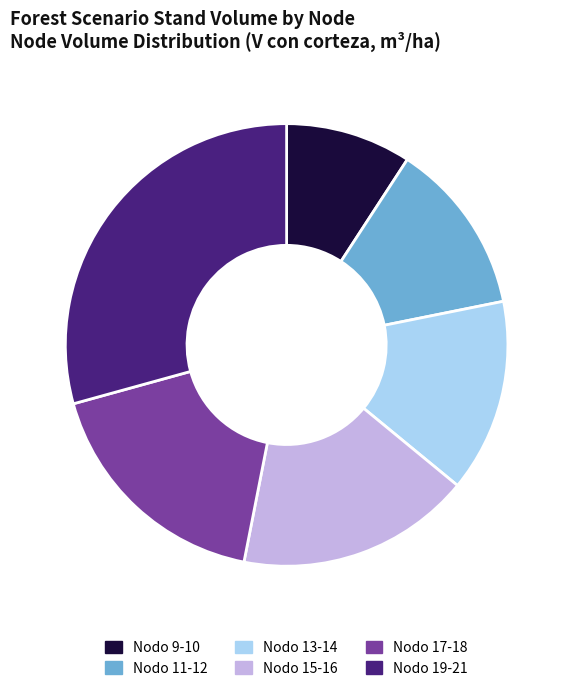

Approximately how many times larger is the value at Nodo 15-16 compared to Nodo 13-14?

1.2